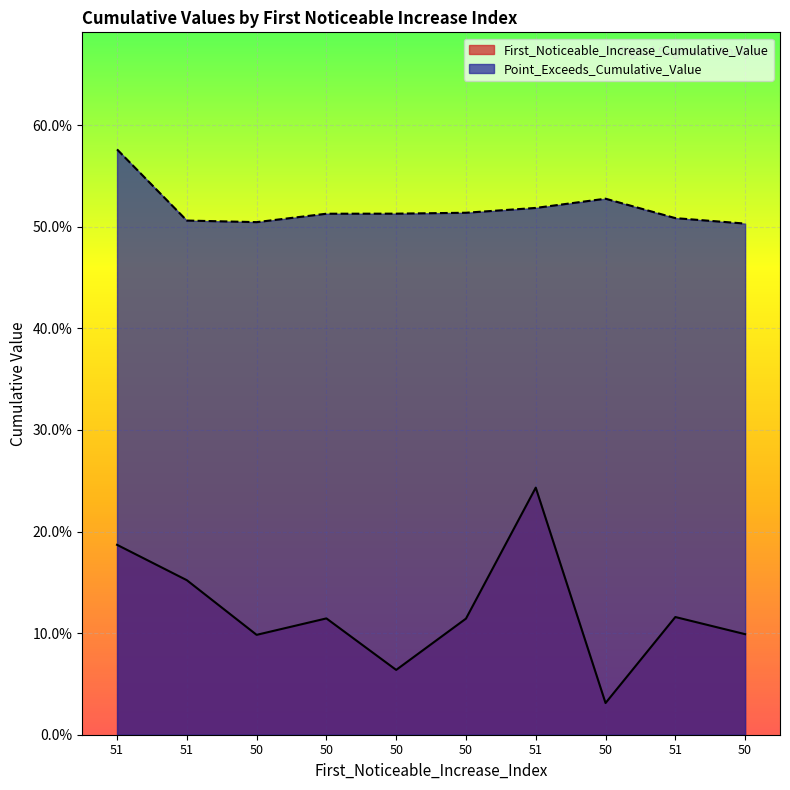

What is the average value of the Point_Exceeds_Cumulative_Value series?

0.5